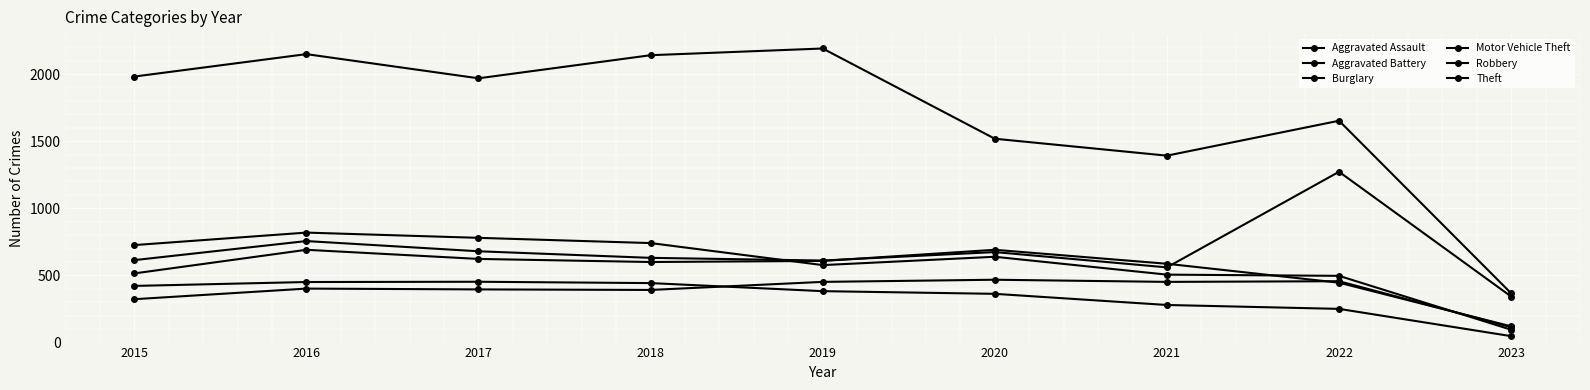

What is the sum of the Motor Vehicle Theft values at 2021 and 2017?

1240